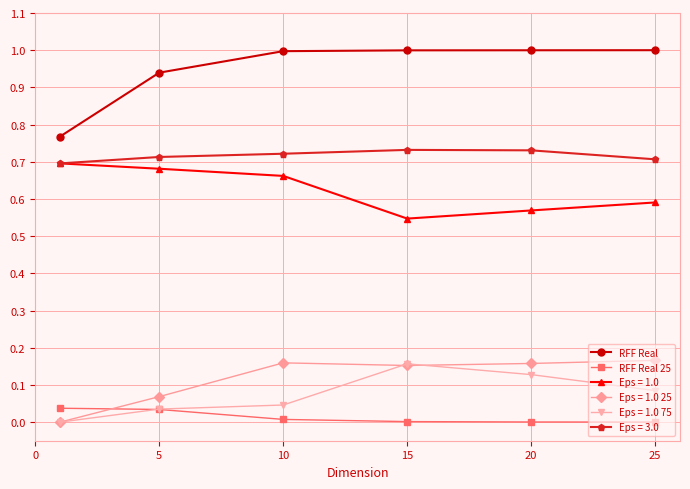

How many lines are shown in the chart?

6